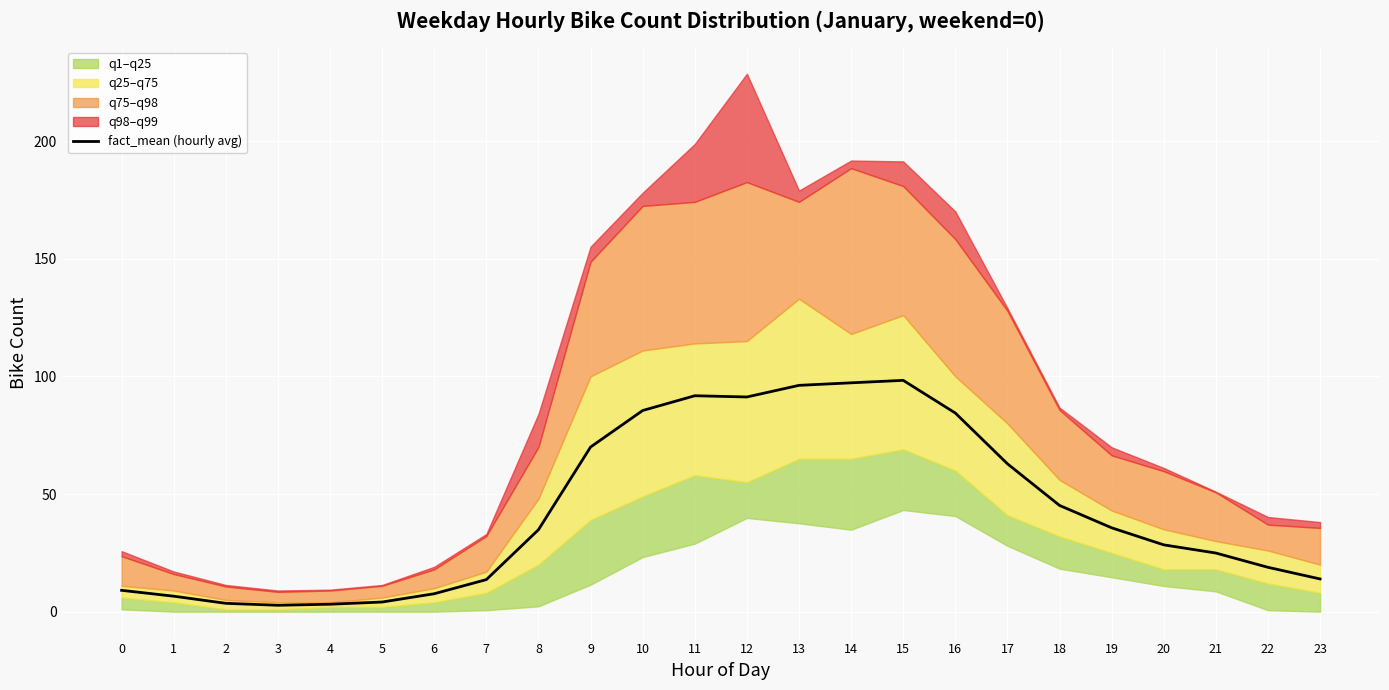

What is the value of the 21st point from the left?

28.4